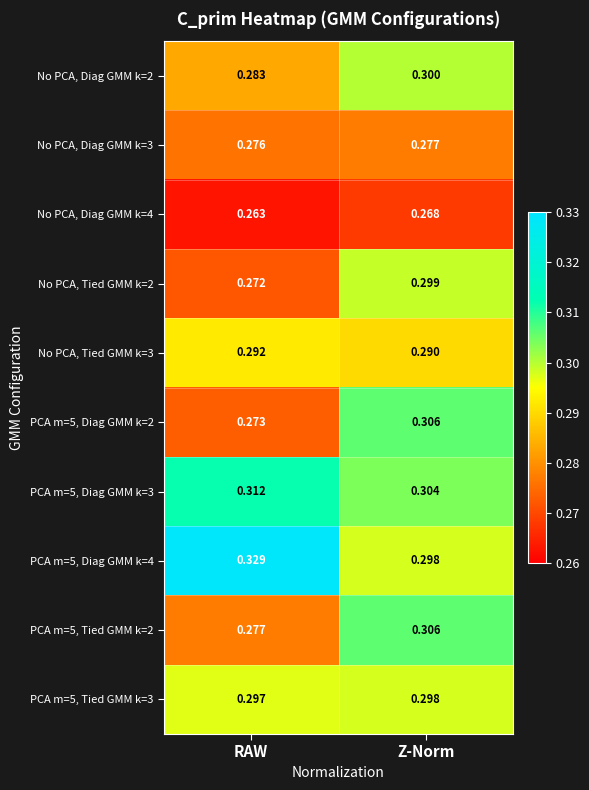

Which category has the lowest value across all series?

RAW